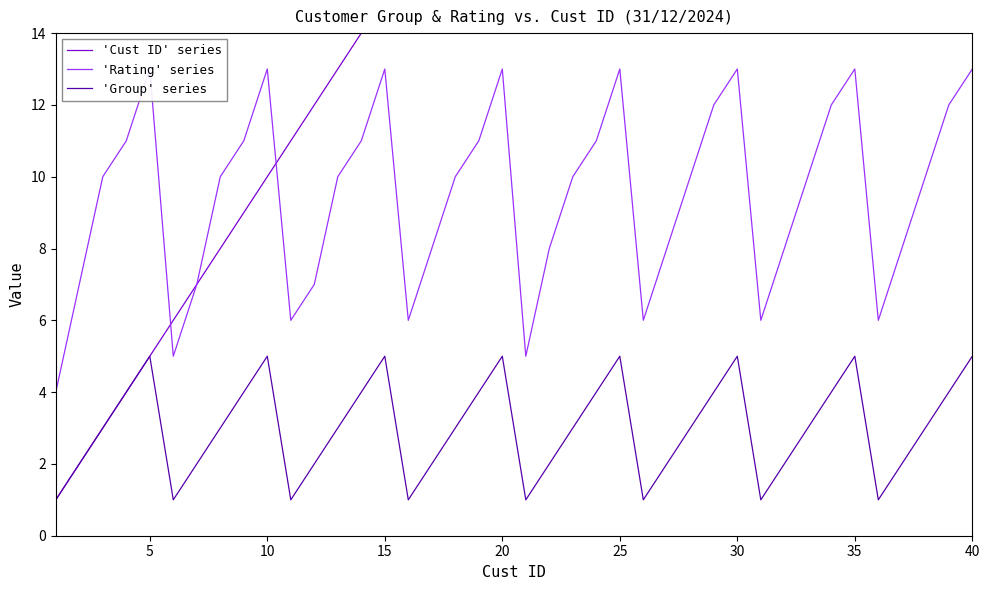

Reading left to right, transcribe all the data shown in this chart.

'Cust ID' series: 1	2	3	4	5	6	7	8	9	10	11	12	13	14	15	16	17	18	19	20	21	22	23	24	25	26	27	28	29	30	31	32	33	34	35	36	37	38	39	40
'Rating' series: 4	7	10	11	13	5	7	10	11	13	6	7	10	11	13	6	8	10	11	13	5	8	10	11	13	6	8	10	12	13	6	8	10	12	13	6	8	10	12	13
'Group' series: 1	2	3	4	5	1	2	3	4	5	1	2	3	4	5	1	2	3	4	5	1	2	3	4	5	1	2	3	4	5	1	2	3	4	5	1	2	3	4	5